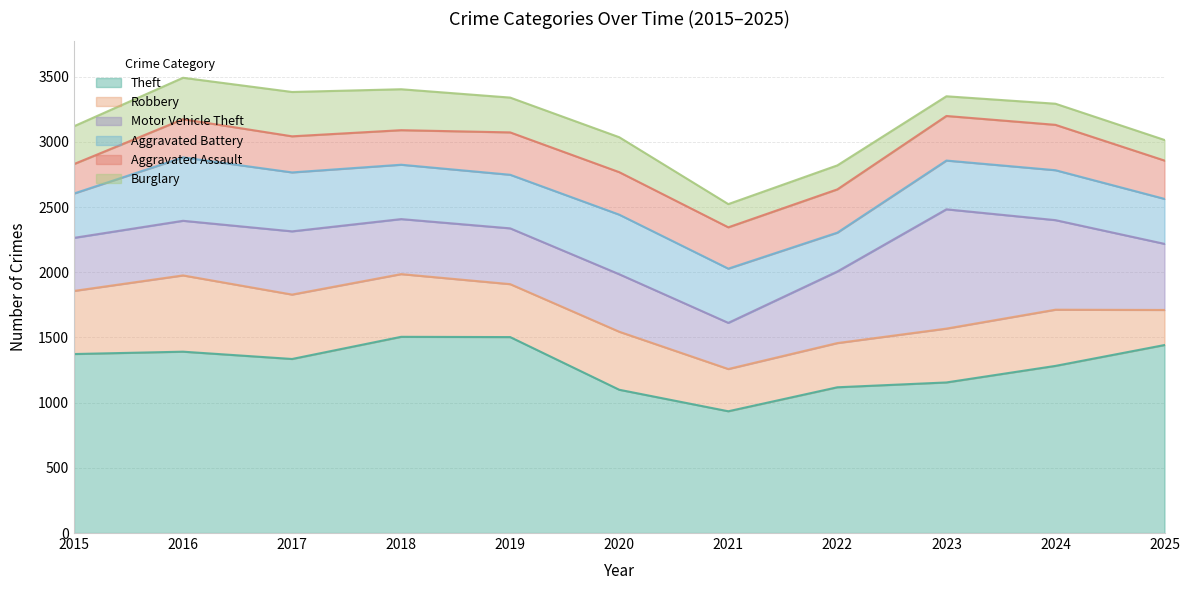

At which label is Aggravated Battery closest to 392?

2024